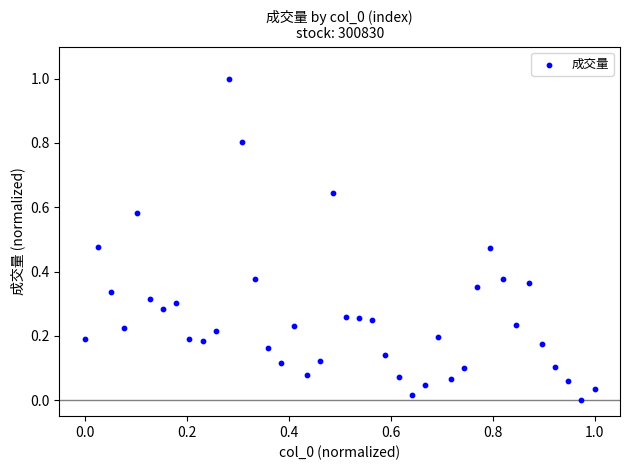

What is the range of X values (max minus min)?

1.0